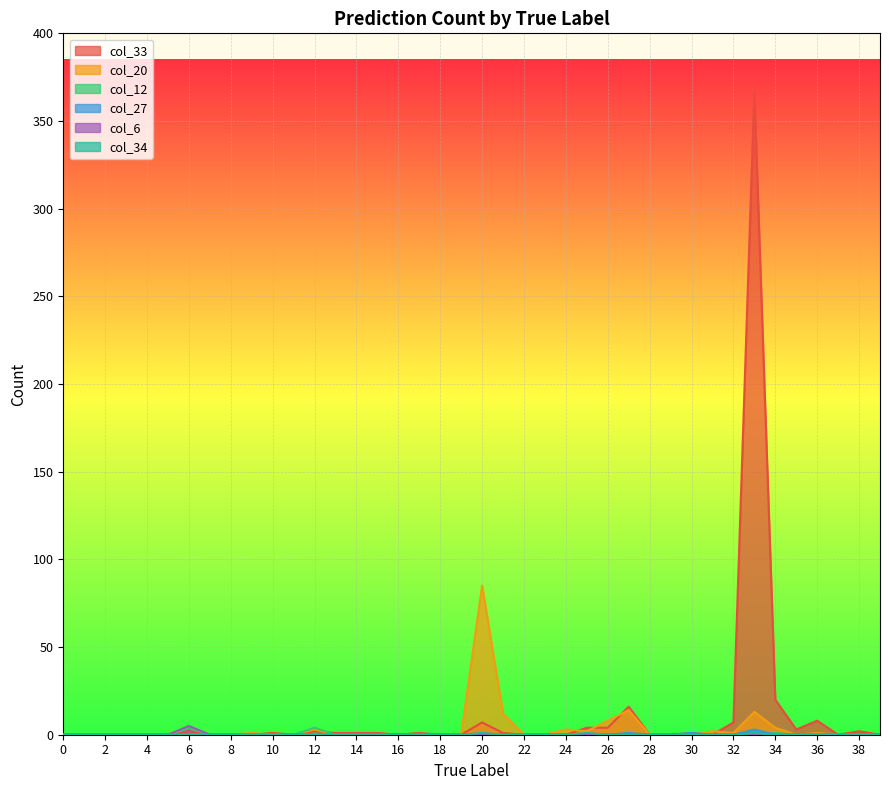

Rank the categories by col_33 value from highest to lowest.

33, 34, 27, 36, 20, 32, 25, 26, 35, 6, 12, 38, 10, 13, 14, 15, 17, 21, 30, 0, 1, 2, 3, 4, 5, 7, 8, 9, 11, 16, 18, 19, 22, 23, 24, 28, 29, 31, 37, 39